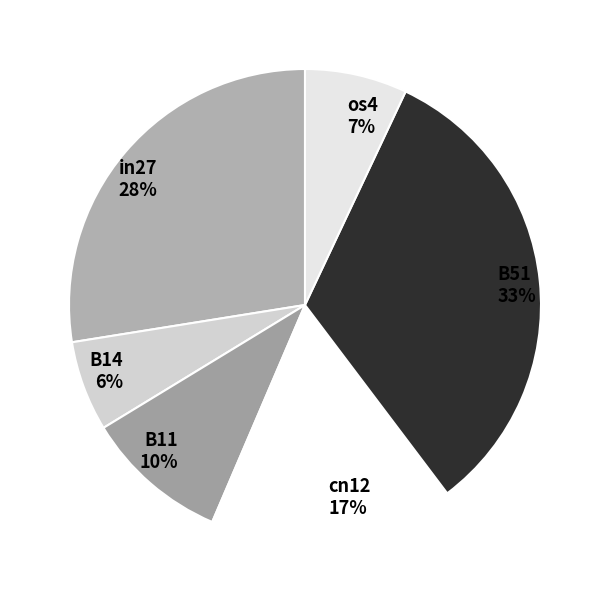

Is it true that B14 is 6% of the pie?

True